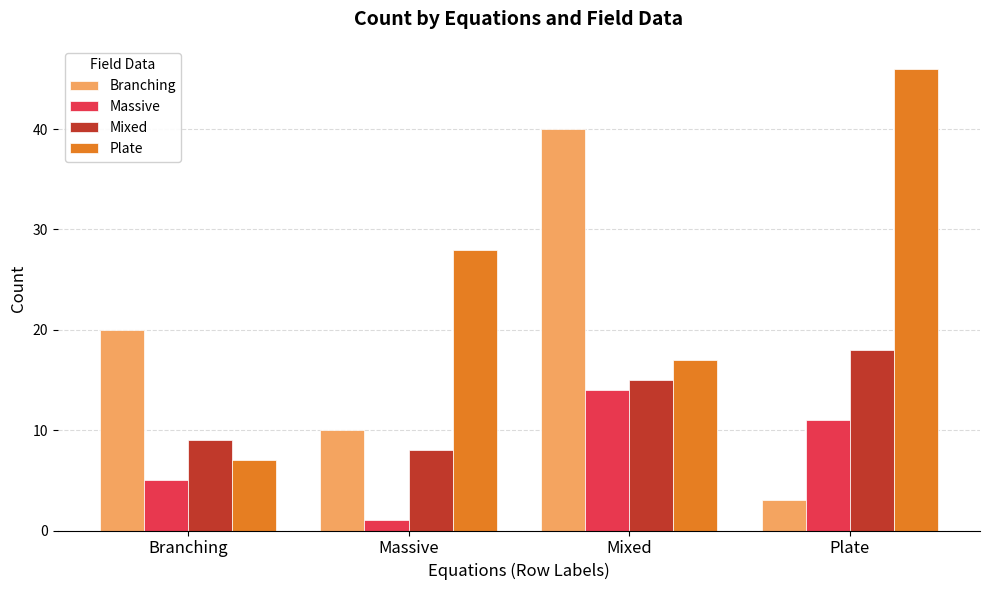

What position from the right is Mixed?

2